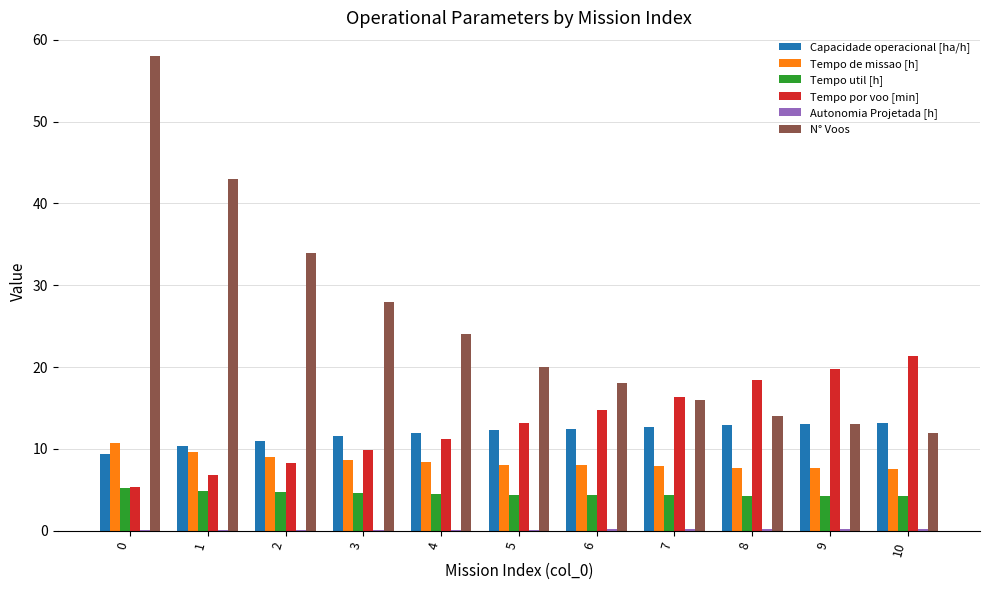

Is it true that Capacidade operacional [ha/h] equals 12.7 at 7?

True